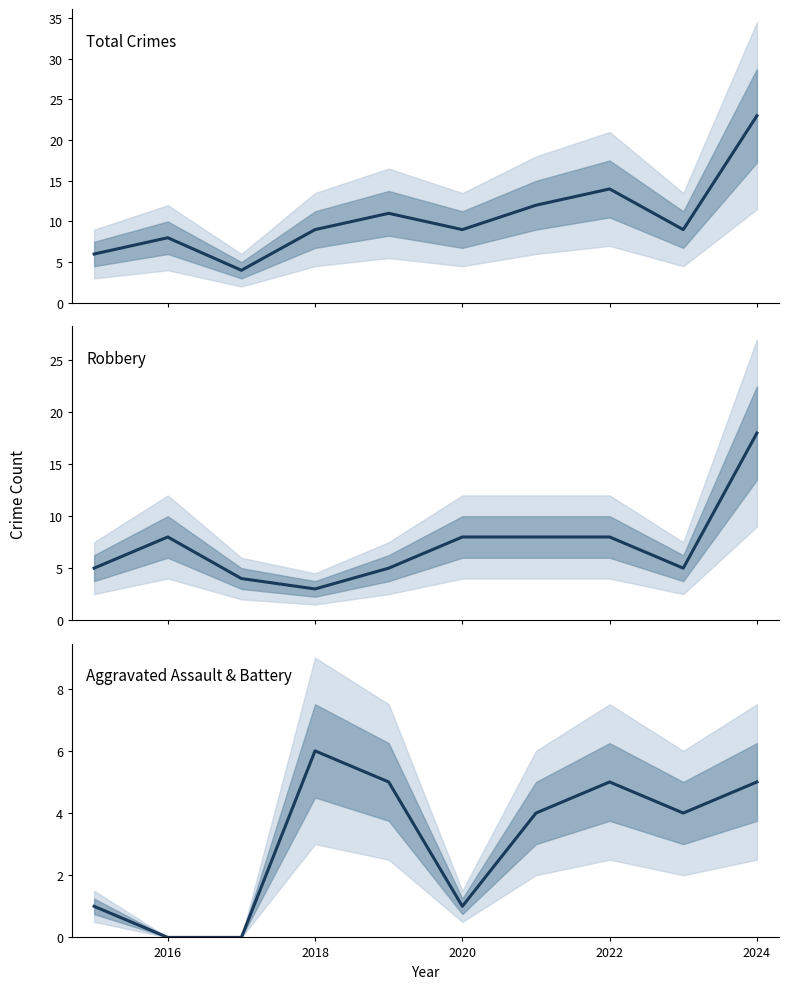

What is the difference between the maximum and minimum values in the Aggravated Assault & Battery series?

6